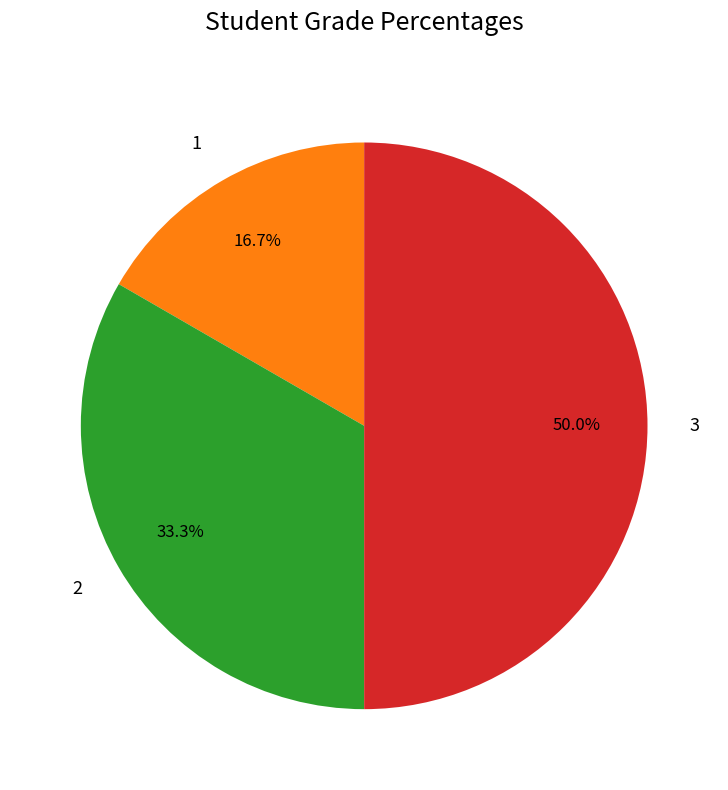

What percentage do 3 and 1 together represent?

66.7%